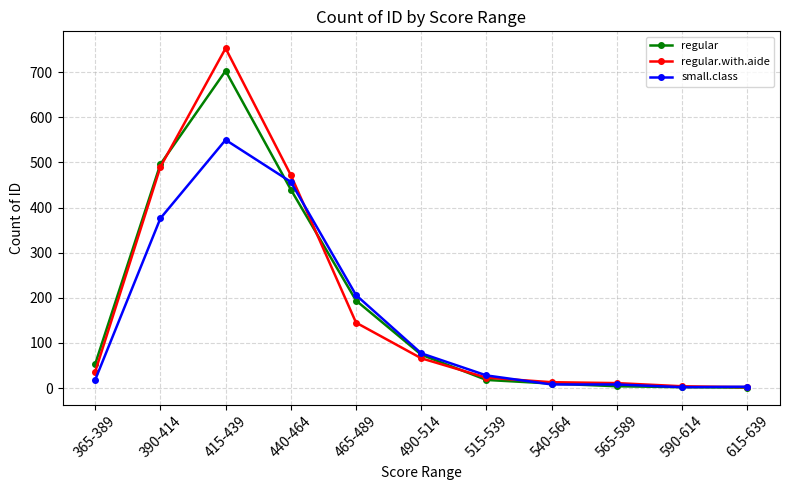

Is it true that regular equals 2 at 590-614?

True